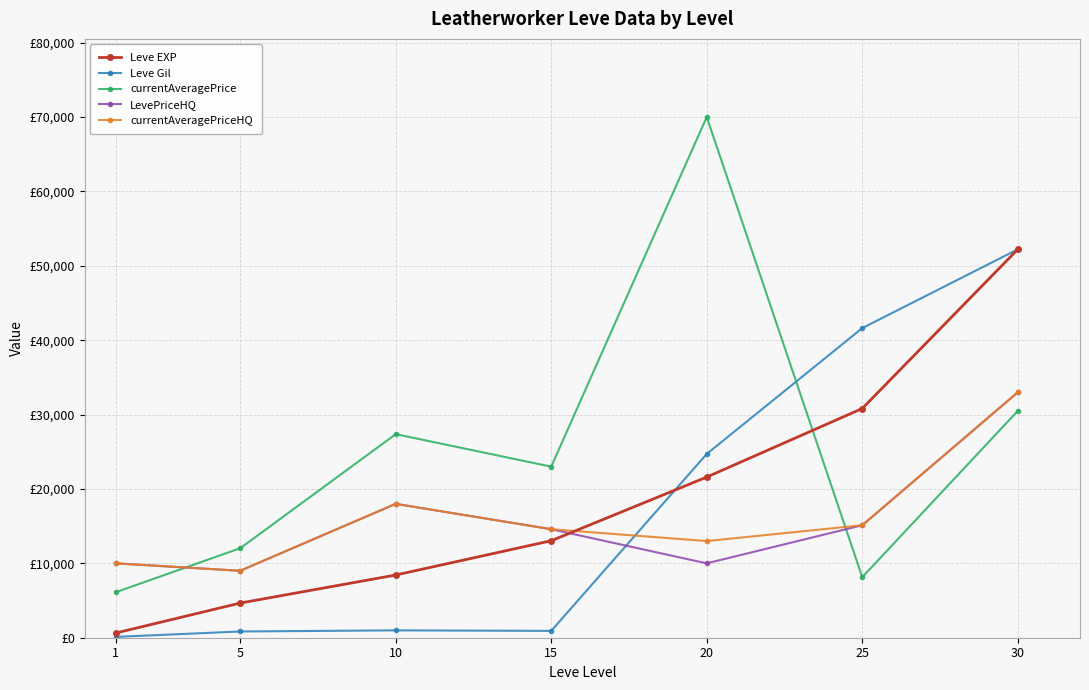

List the series in order of their peak value, highest first.

currentAveragePrice, Leve EXP, Leve Gil, LevePriceHQ, currentAveragePriceHQ